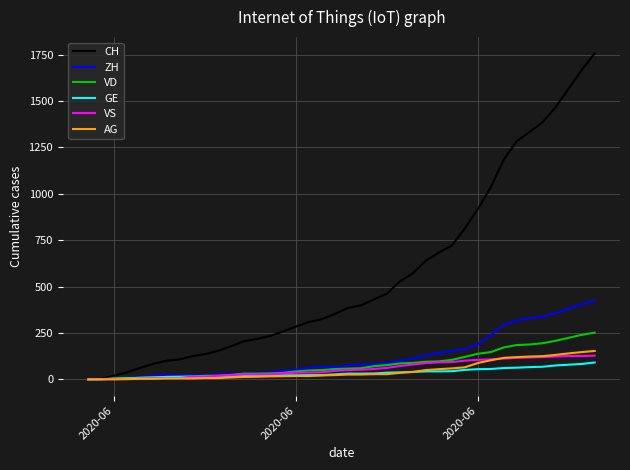

How many lines are shown in the chart?

6